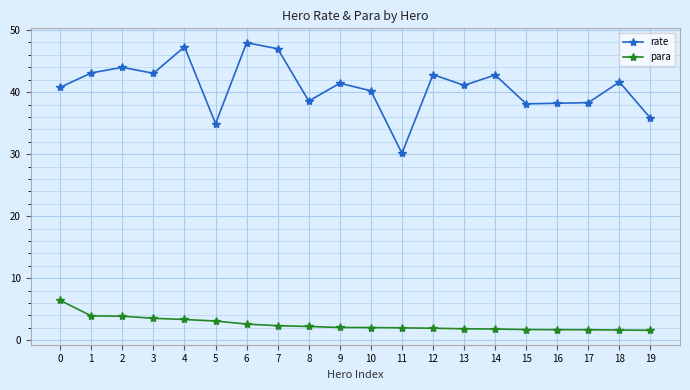

True or false: rate and para intersect in this chart.

False